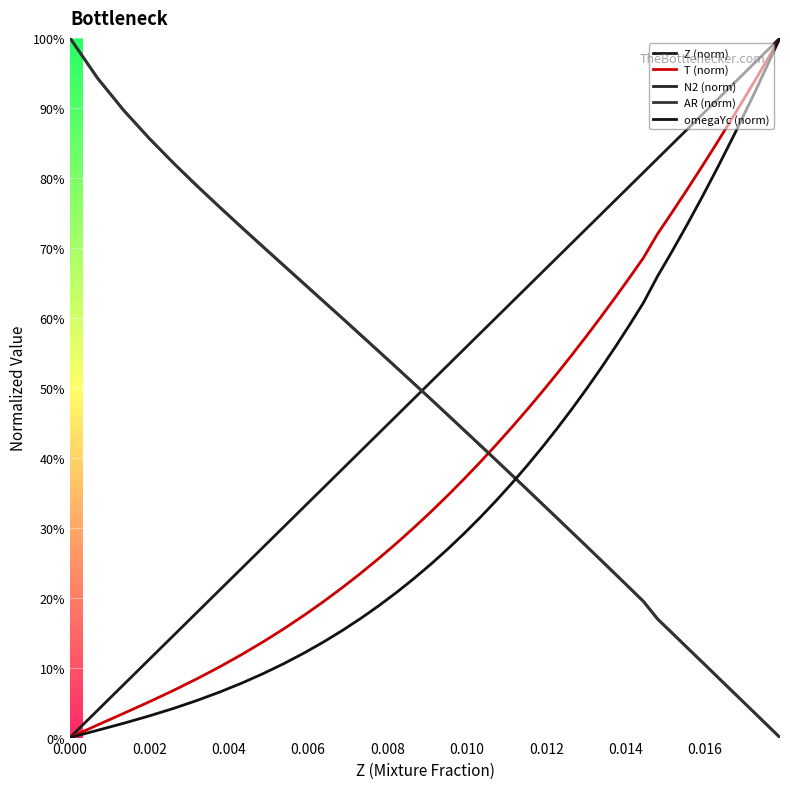

What is the maximum value for N2 (norm)?

1.0